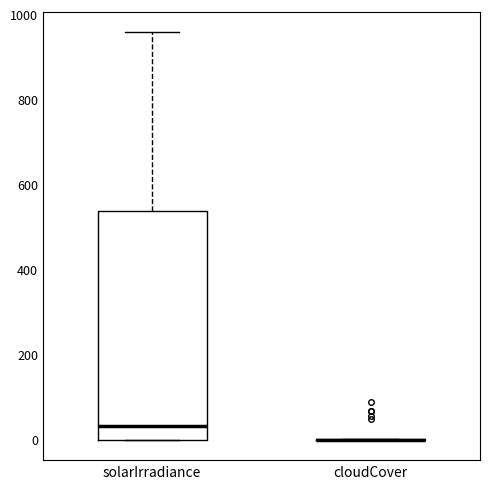

Comparing the boxes themselves (not the whiskers), which one is the tallest?

solarIrradiance